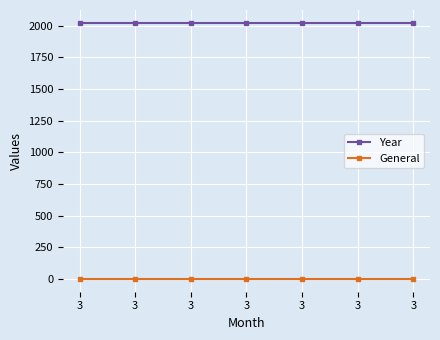

Reading left to right, transcribe all the data shown in this chart.

Year: 3=2024	3=2024	3=2024	3=2024	3=2024	3=2024	3=2024
General: 3=0	3=0	3=0	3=0	3=0	3=0	3=0